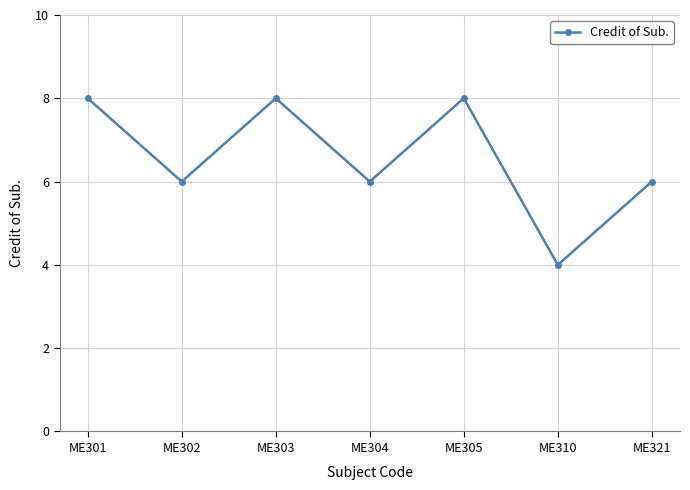

The chart shows a value of 8 at ME305. True or false?

True